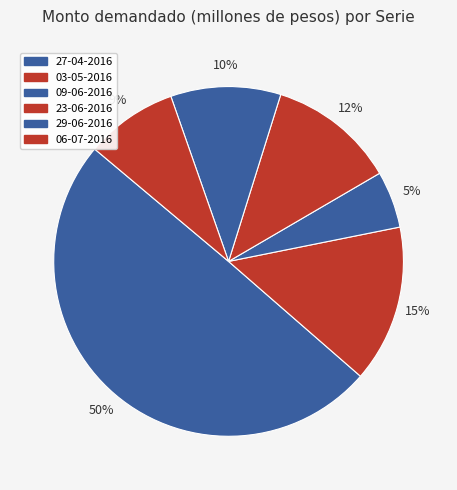

How many segments does this pie chart have?

6